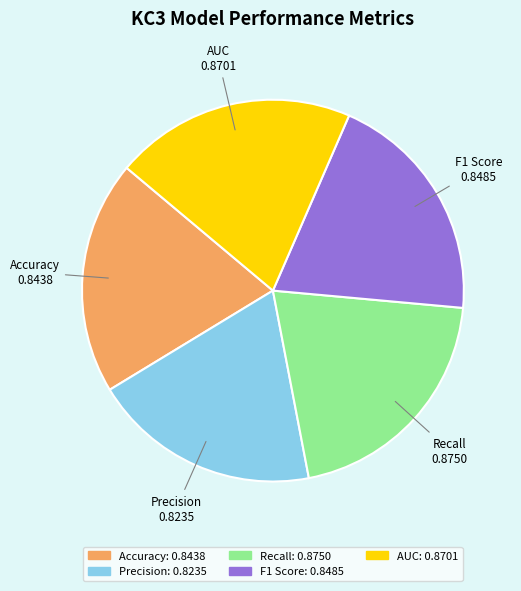

Count the number of slices in the pie.

5